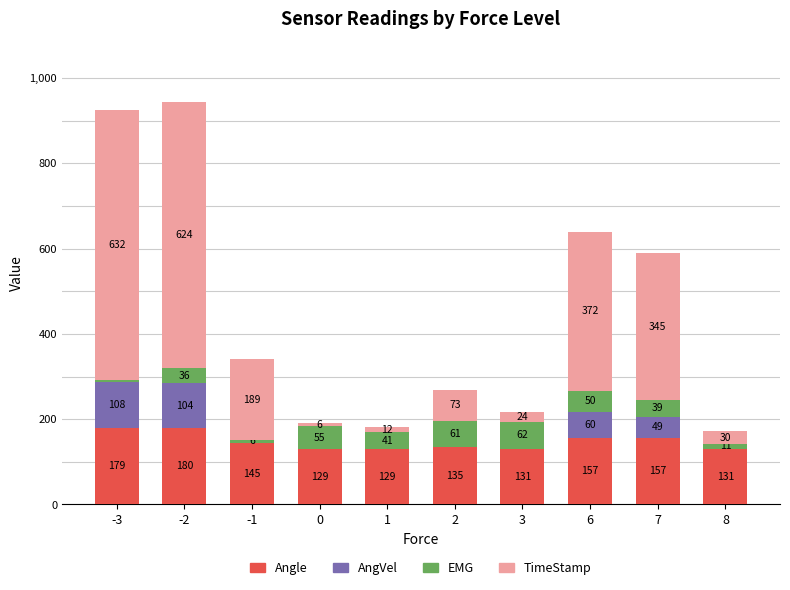

Reading left to right, list the values for the Angle series.

-3=179	-2=180	-1=145	0=129	1=129	2=135	3=131	6=157	7=157	8=131